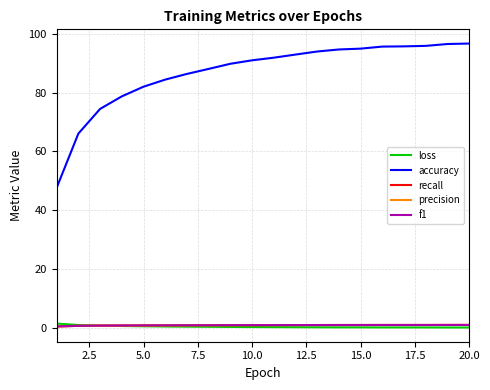

Is this an area chart (filled region under the line)?

No